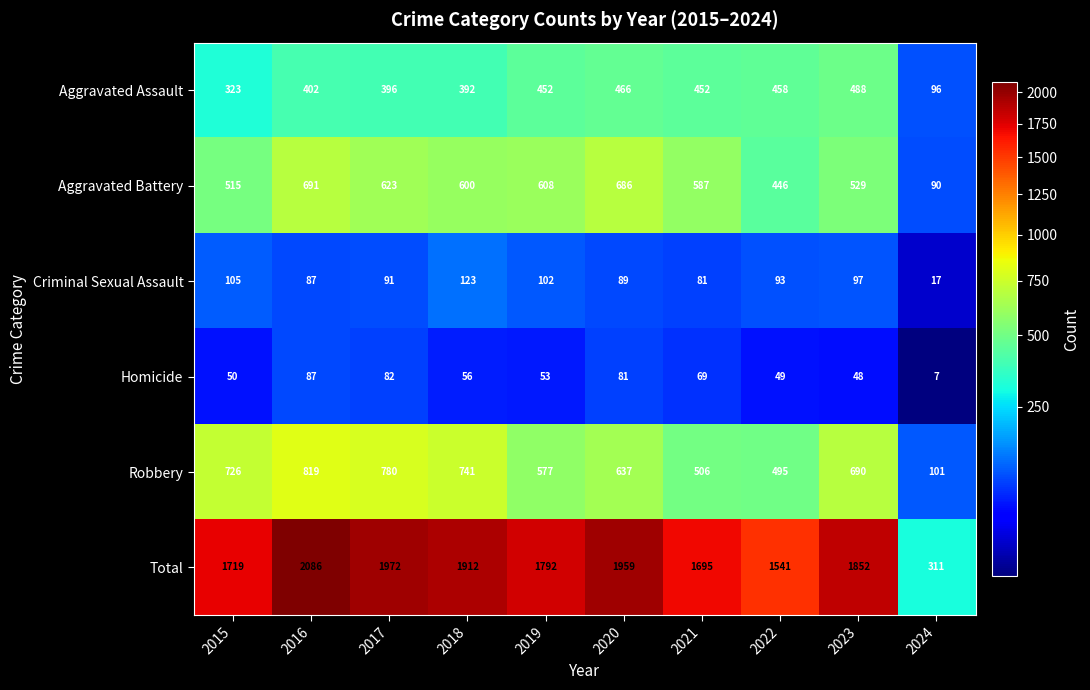

What is the difference between the highest and lowest values at 2020?

1878